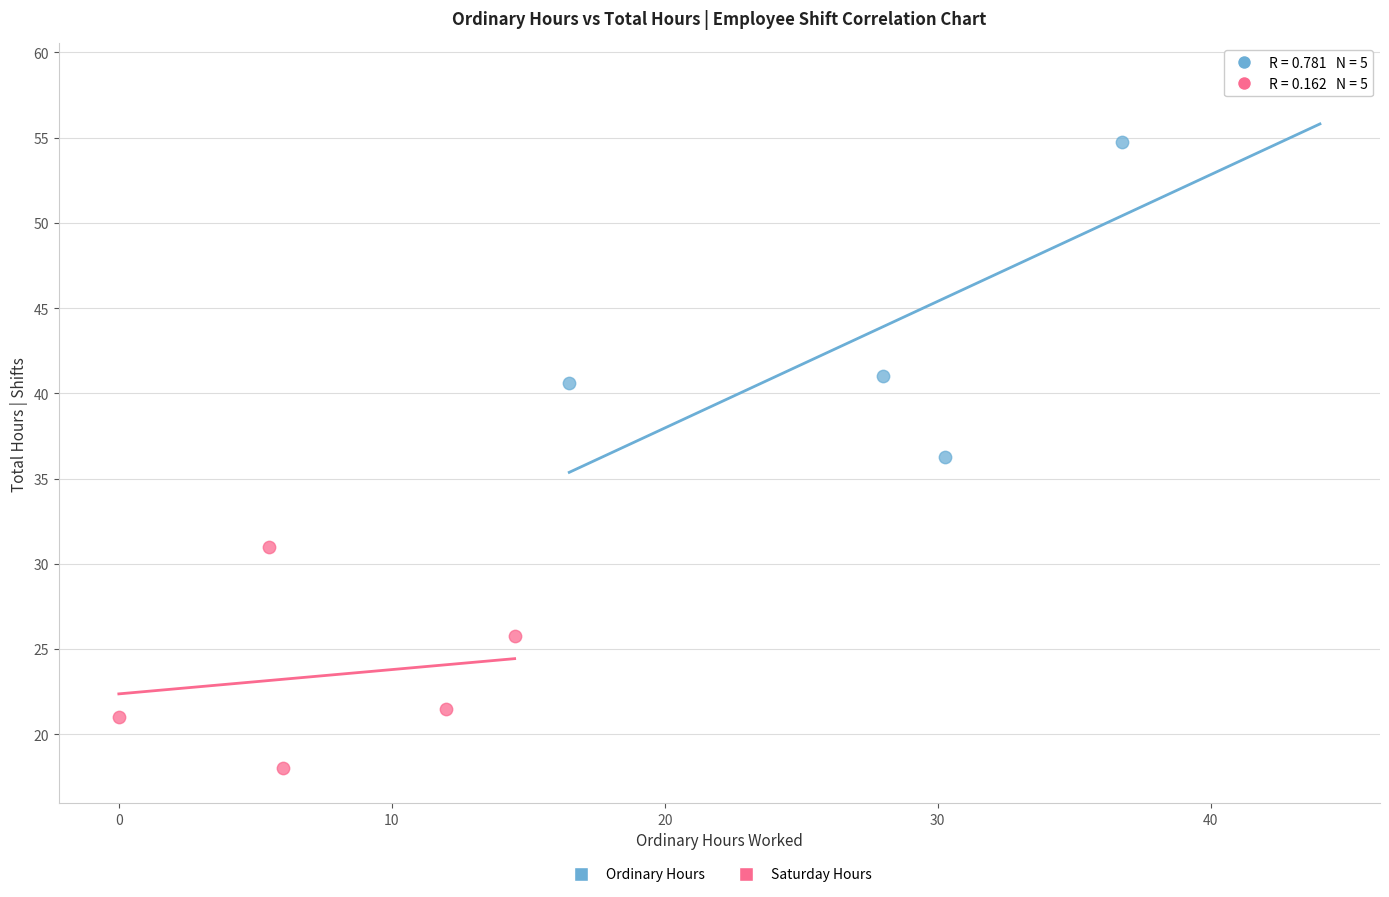

What are all the series names shown in the legend?

Ordinary Hours, Saturday Hours